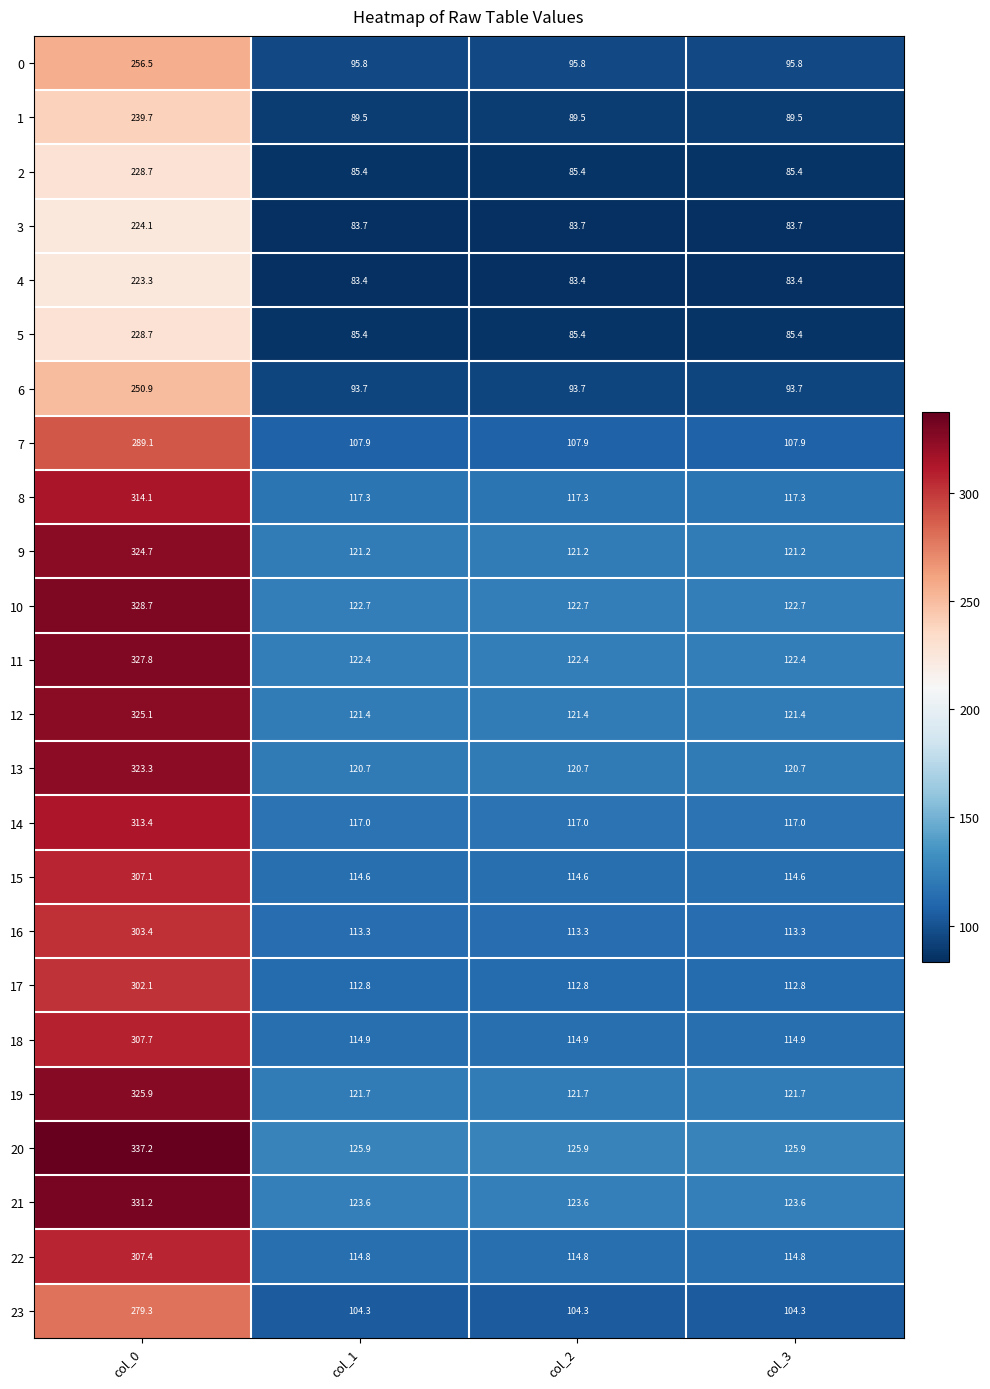

What is the average value of the 20 series?

178.7